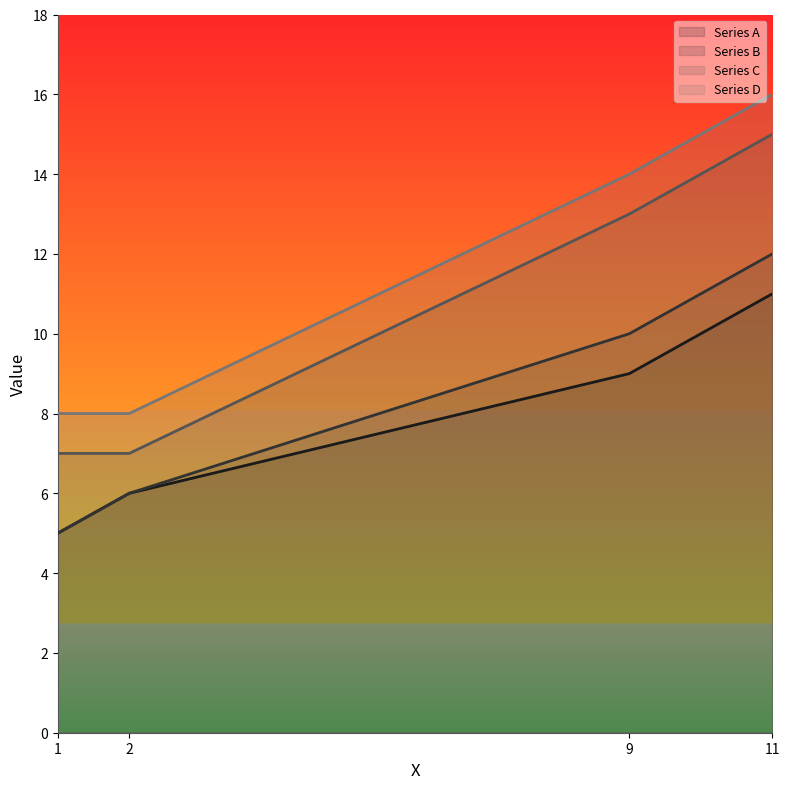

Which category has the lowest value in the Series A series?

1